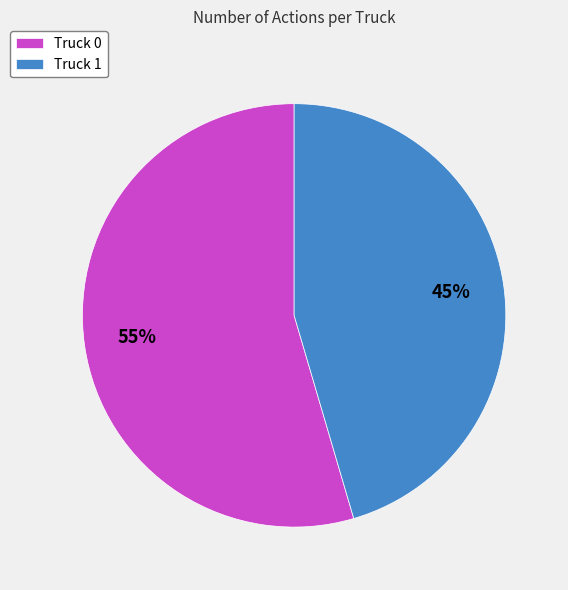

Do Truck 1 and Truck 0 together represent more than half of the pie?

Yes